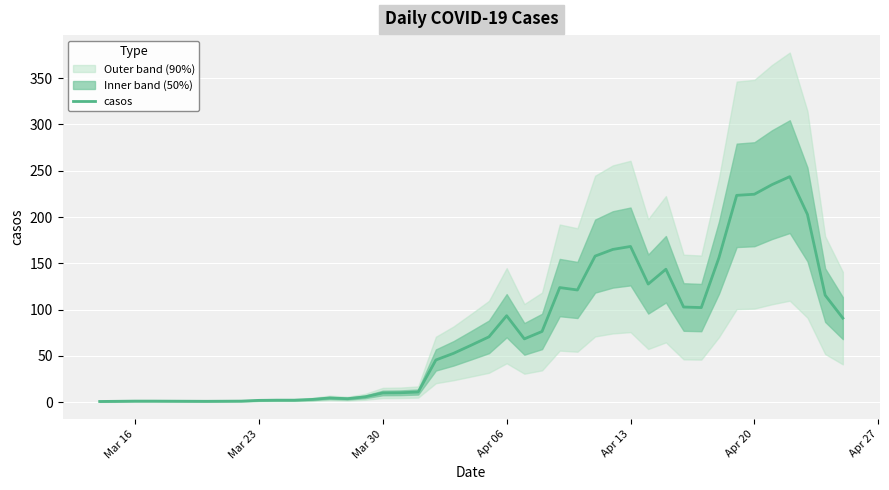

What is the value of the 4th point from the left?

1.2